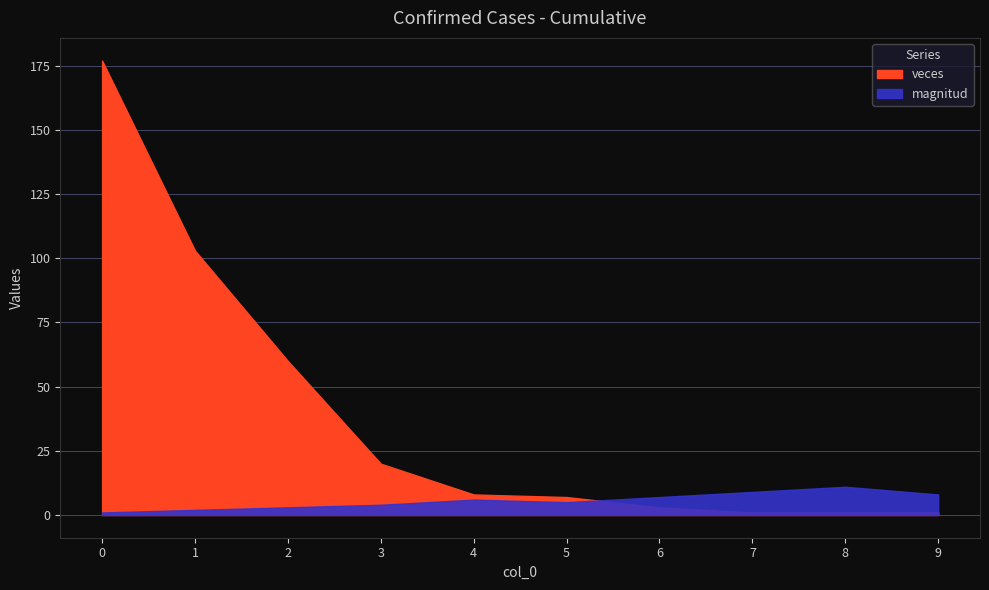

At which label is veces closest to 89?

1